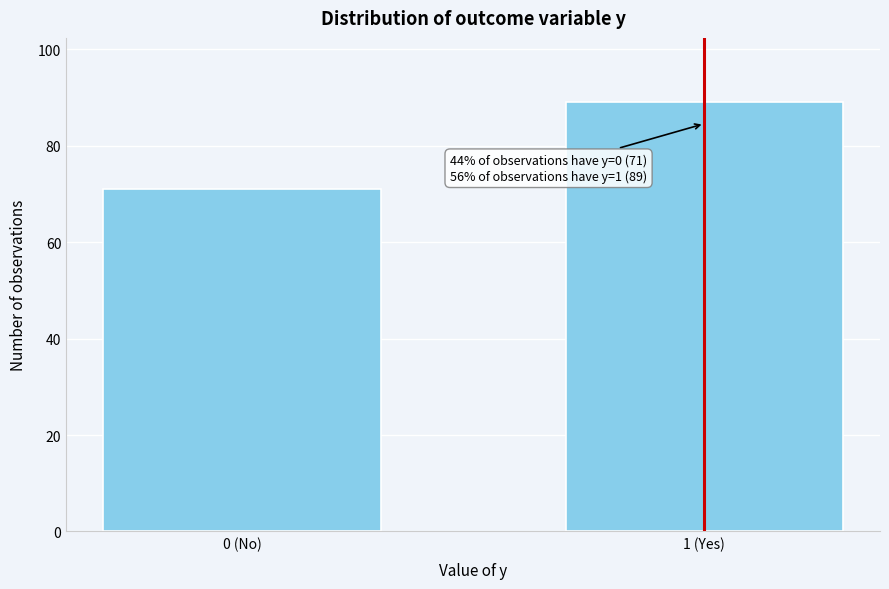

Reading left to right, extract all data points from this chart.

0 (No)=71	1 (Yes)=89